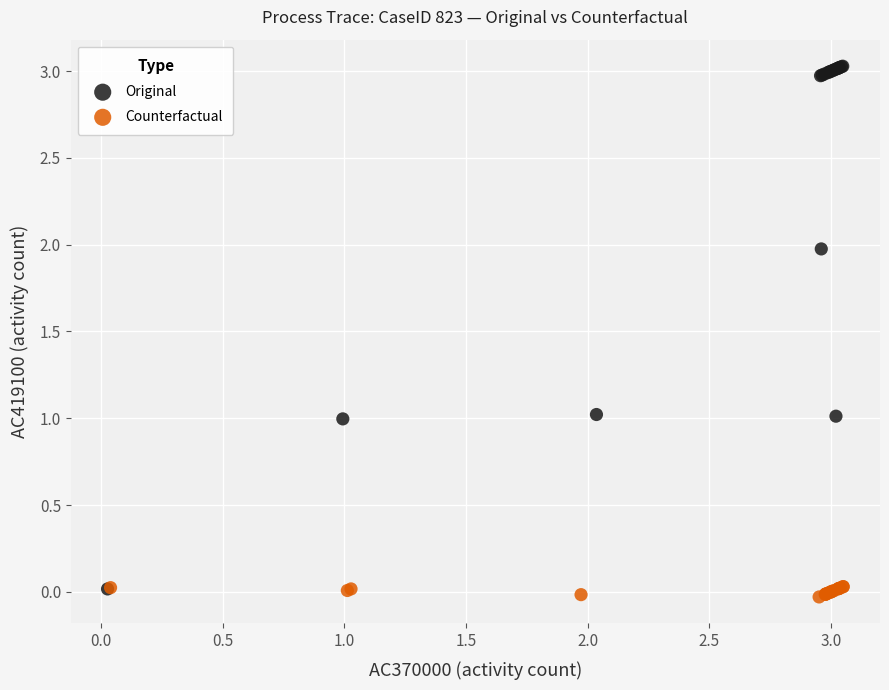

What are all the series names shown in the legend?

Original, Counterfactual